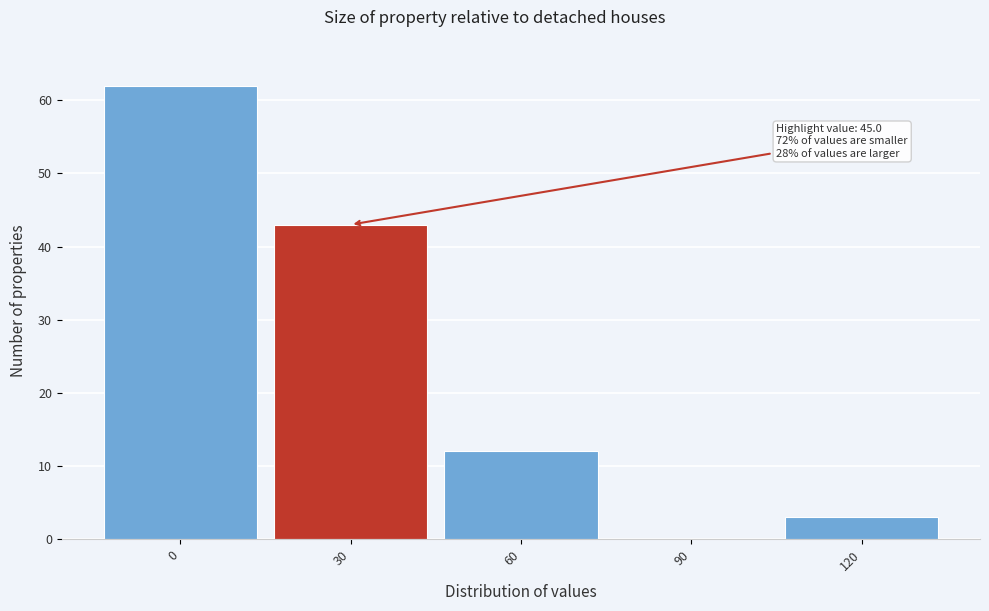

Reading left to right, what are all the values shown in this chart?

0=62	30=43	60=12	90=0	120=3